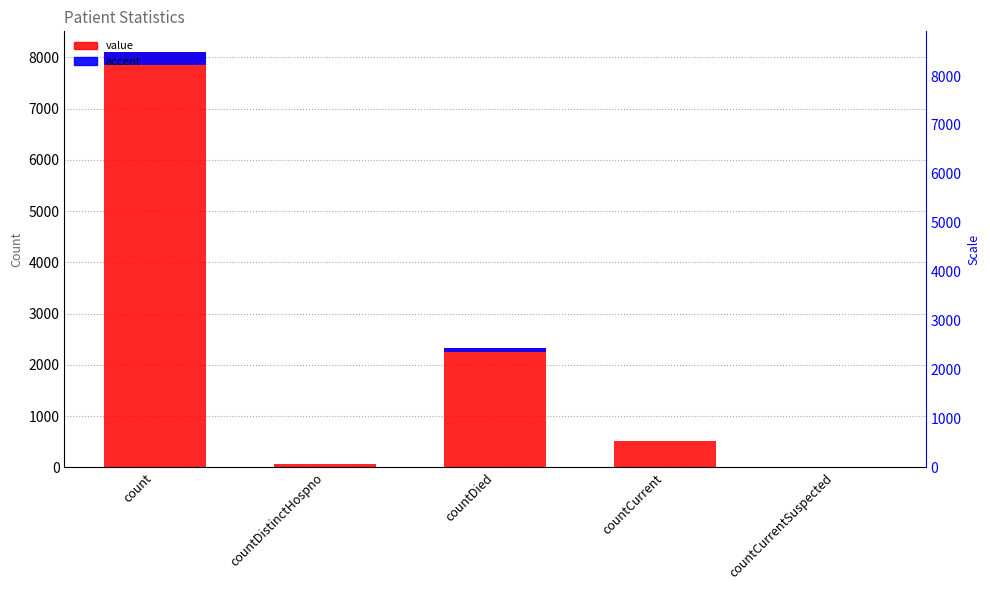

What is the difference between the second highest and second lowest values in the value series?

2251.0